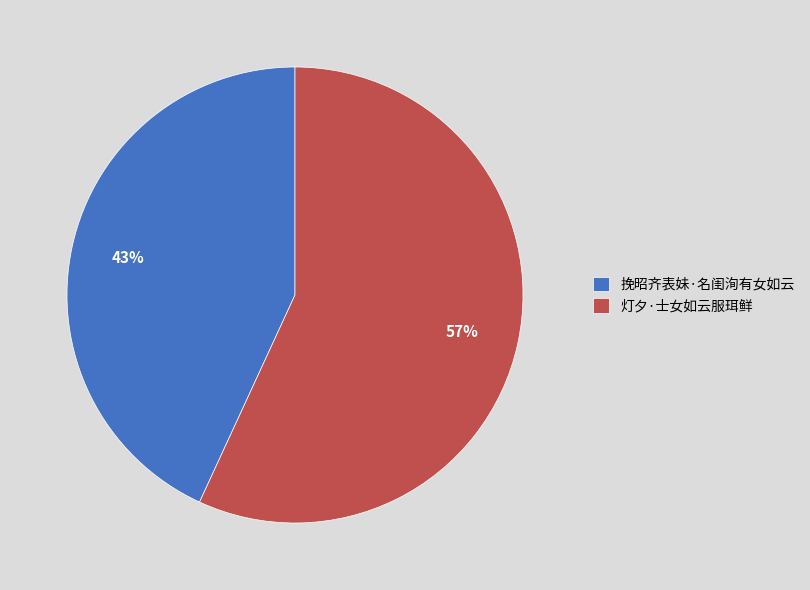

Do 挽昭齐表妹·名闺洵有女如云 and 灯夕·士女如云服珥鲜 together represent more than half of the pie?

Yes